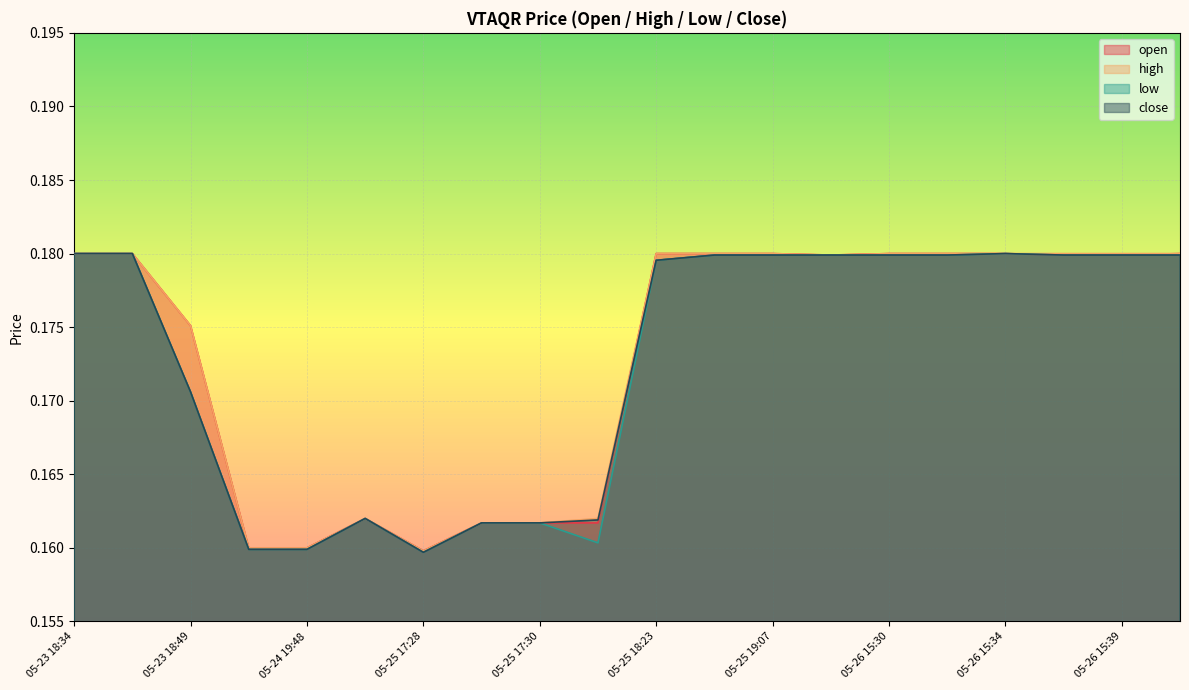

Reading left to right, what are all the values shown in this chart?

open: 05-23 18:34=0.2	05-23 18:42=0.2	05-23 18:49=0.2	05-24 19:46=0.2	05-24 19:48=0.2	05-24 19:55=0.2	05-25 17:28=0.2	05-25 17:29=0.2	05-25 17:30=0.2	05-25 17:31=0.2	05-25 18:23=0.2	05-25 18:24=0.2	05-25 19:07=0.2	05-26 15:29=0.2	05-26 15:30=0.2	05-26 15:31=0.2	05-26 15:34=0.2	05-26 15:38=0.2	05-26 15:39=0.2	05-26 15:44=0.2
high: 05-23 18:34=0.2	05-23 18:42=0.2	05-23 18:49=0.2	05-24 19:46=0.2	05-24 19:48=0.2	05-24 19:55=0.2	05-25 17:28=0.2	05-25 17:29=0.2	05-25 17:30=0.2	05-25 17:31=0.2	05-25 18:23=0.2	05-25 18:24=0.2	05-25 19:07=0.2	05-26 15:29=0.2	05-26 15:30=0.2	05-26 15:31=0.2	05-26 15:34=0.2	05-26 15:38=0.2	05-26 15:39=0.2	05-26 15:44=0.2
low: 05-23 18:34=0.2	05-23 18:42=0.2	05-23 18:49=0.2	05-24 19:46=0.2	05-24 19:48=0.2	05-24 19:55=0.2	05-25 17:28=0.2	05-25 17:29=0.2	05-25 17:30=0.2	05-25 17:31=0.2	05-25 18:23=0.2	05-25 18:24=0.2	05-25 19:07=0.2	05-26 15:29=0.2	05-26 15:30=0.2	05-26 15:31=0.2	05-26 15:34=0.2	05-26 15:38=0.2	05-26 15:39=0.2	05-26 15:44=0.2
close: 05-23 18:34=0.2	05-23 18:42=0.2	05-23 18:49=0.2	05-24 19:46=0.2	05-24 19:48=0.2	05-24 19:55=0.2	05-25 17:28=0.2	05-25 17:29=0.2	05-25 17:30=0.2	05-25 17:31=0.2	05-25 18:23=0.2	05-25 18:24=0.2	05-25 19:07=0.2	05-26 15:29=0.2	05-26 15:30=0.2	05-26 15:31=0.2	05-26 15:34=0.2	05-26 15:38=0.2	05-26 15:39=0.2	05-26 15:44=0.2